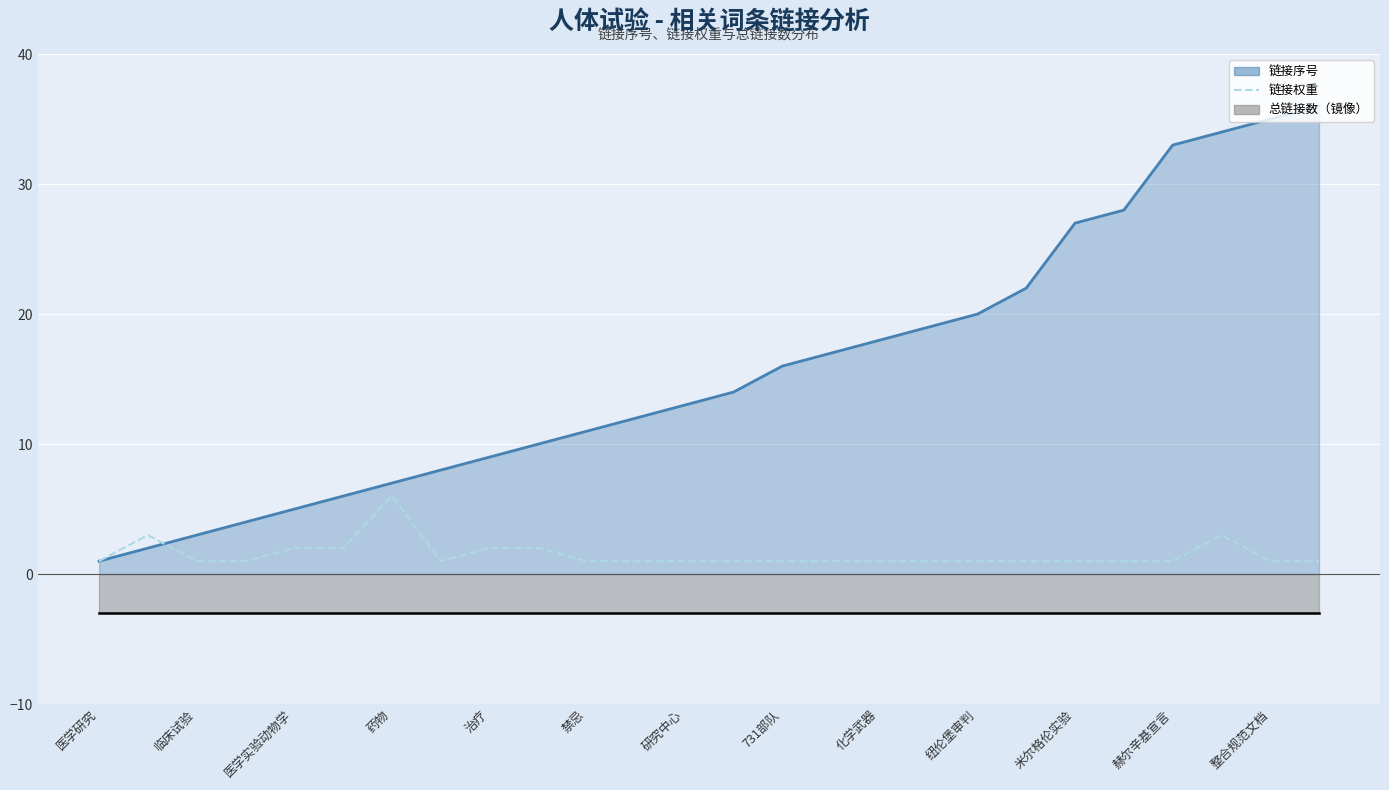

Count the values in the range 1 to 2.

23